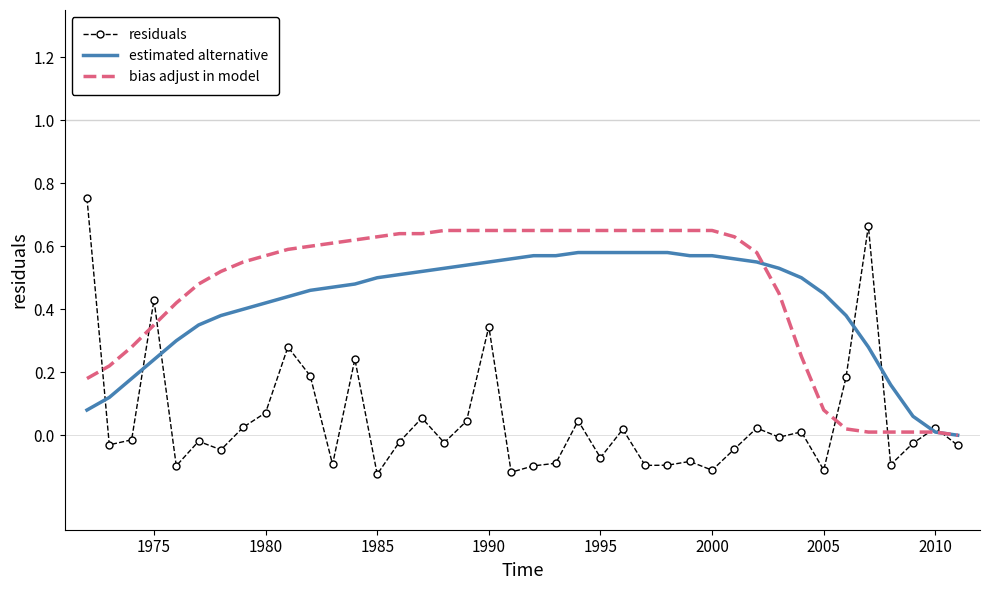

List the series in order of their peak value, highest first.

residuals, bias adjust in model, estimated alternative